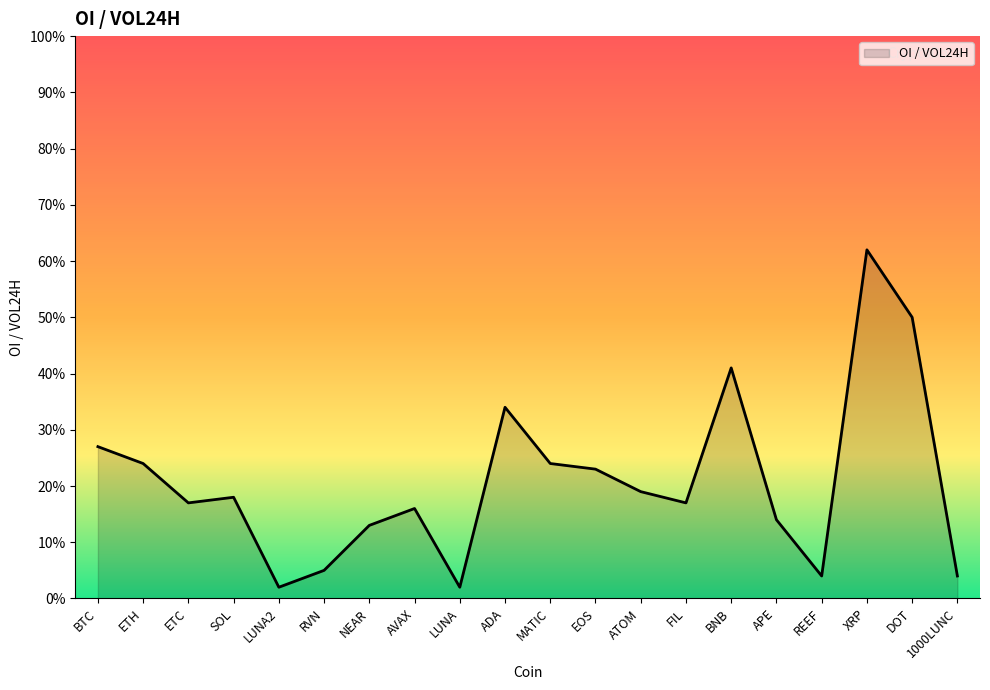

The value at BNB is 0.3. True or false?

False